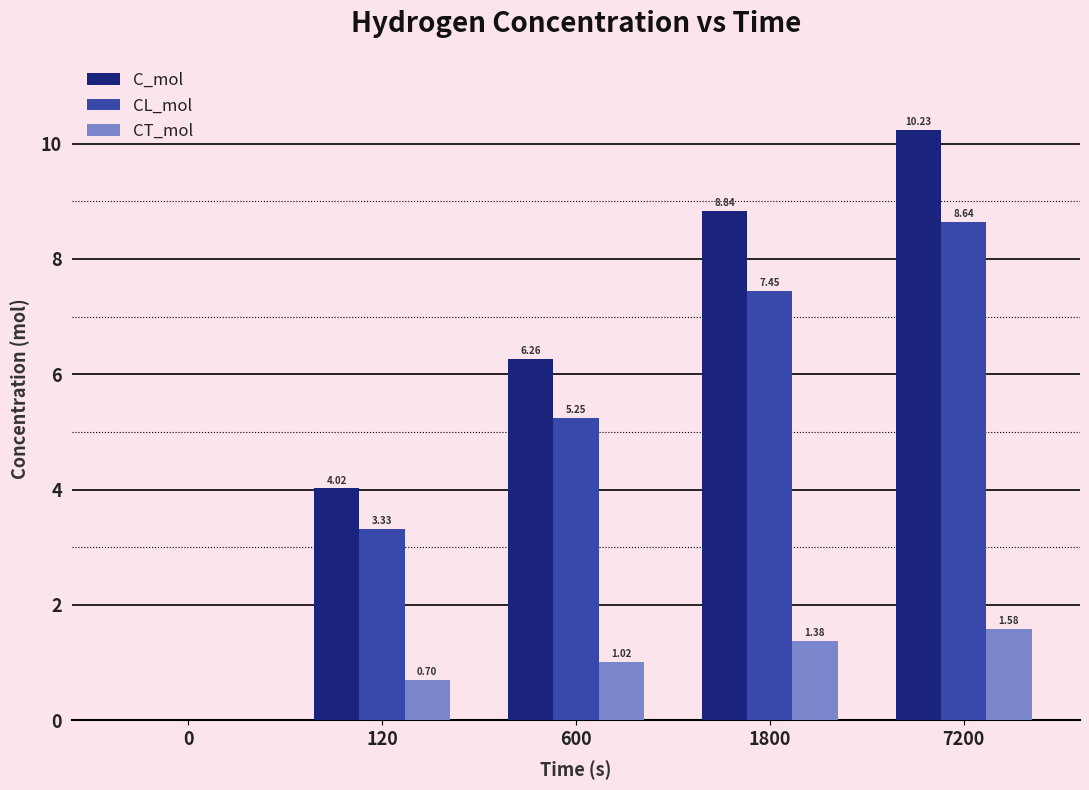

What is the sum of all CL_mol values?

24.7